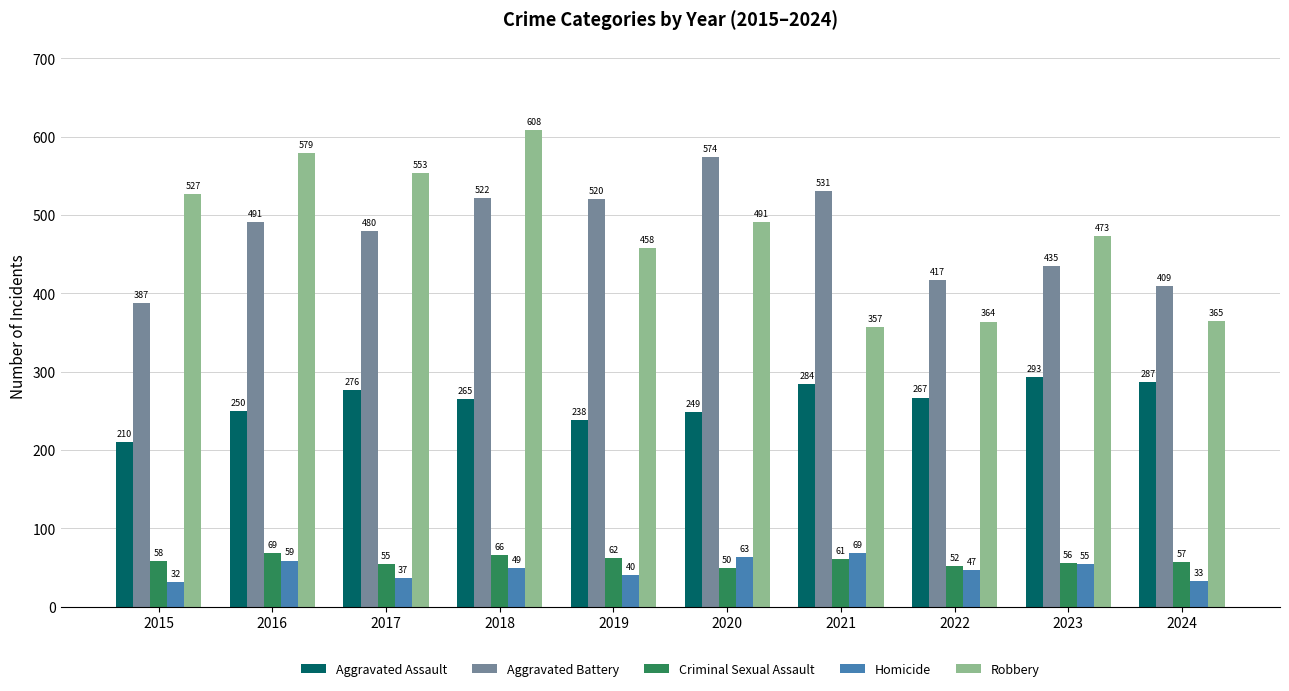

Is the value of Homicide at 2021 greater than the value of Criminal Sexual Assault at 2024?

Yes